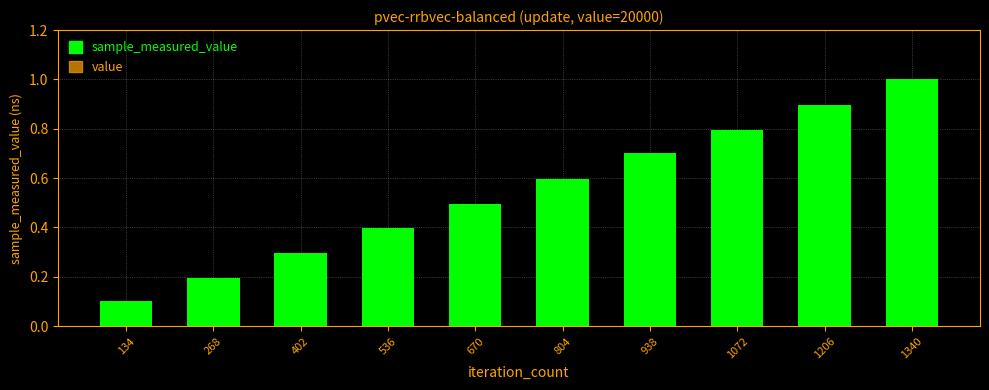

What value does the sample_measured_value series have at 402?

0.3